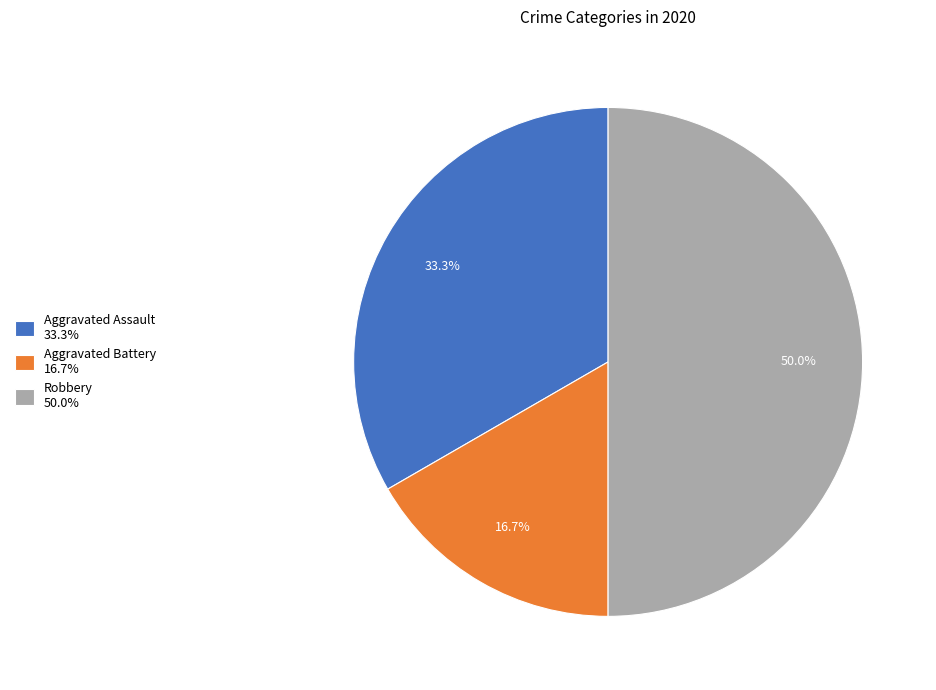

True or false: Aggravated Battery accounts for 17% of the total.

True